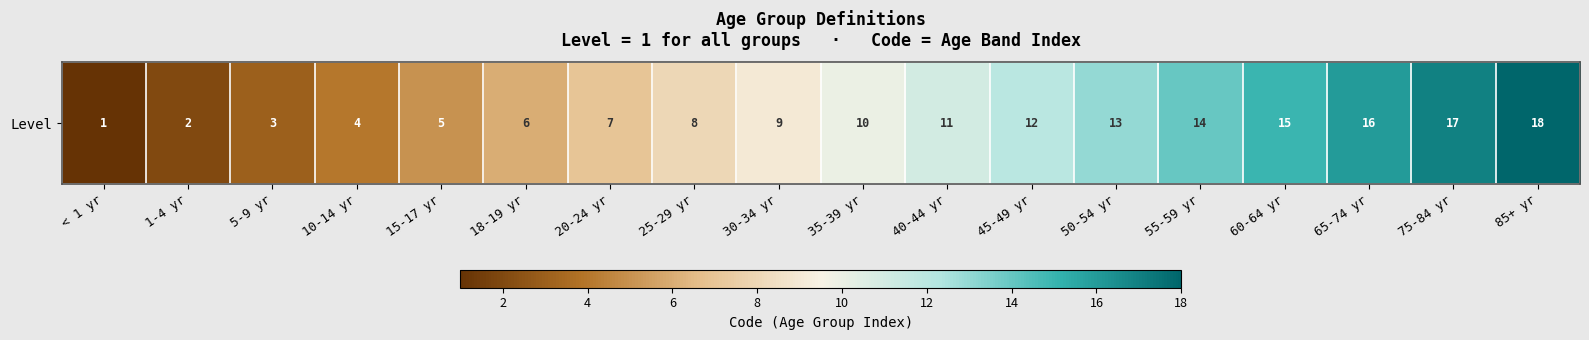

What is the smallest value displayed?

1